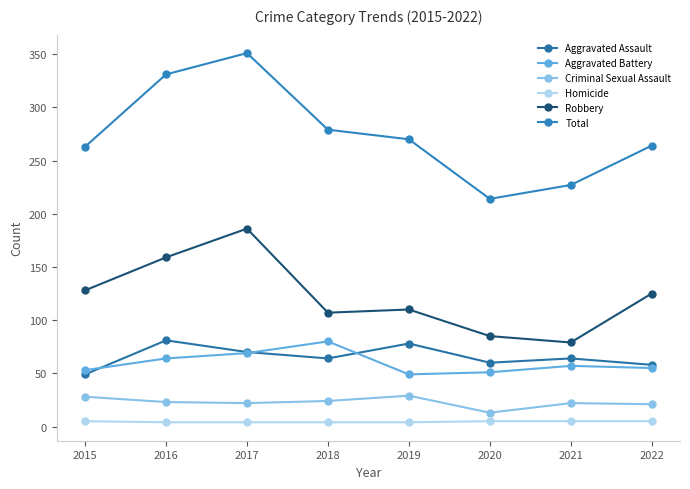

At which category is the sum across all series the highest?

2017